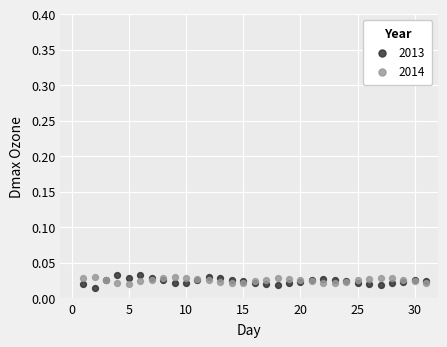

Which series has the largest Y range (max minus min)?

2013